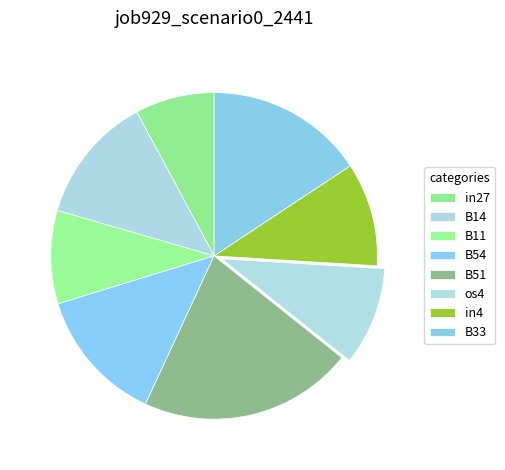

The B11 slice represents 9% of the pie. True or false?

True